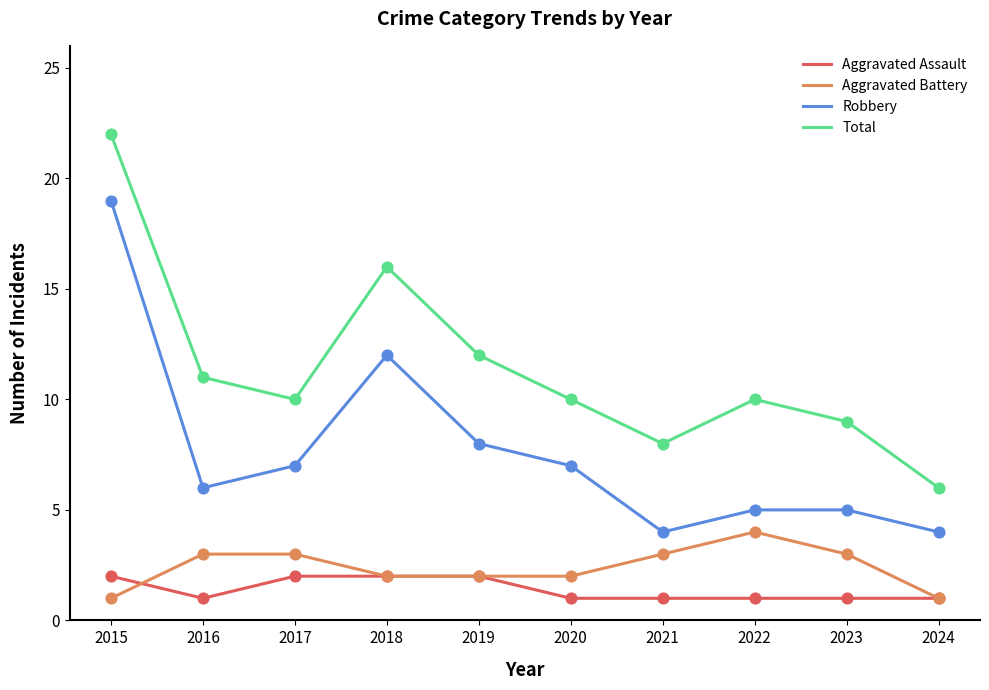

At which category is the sum across all series the highest?

2015